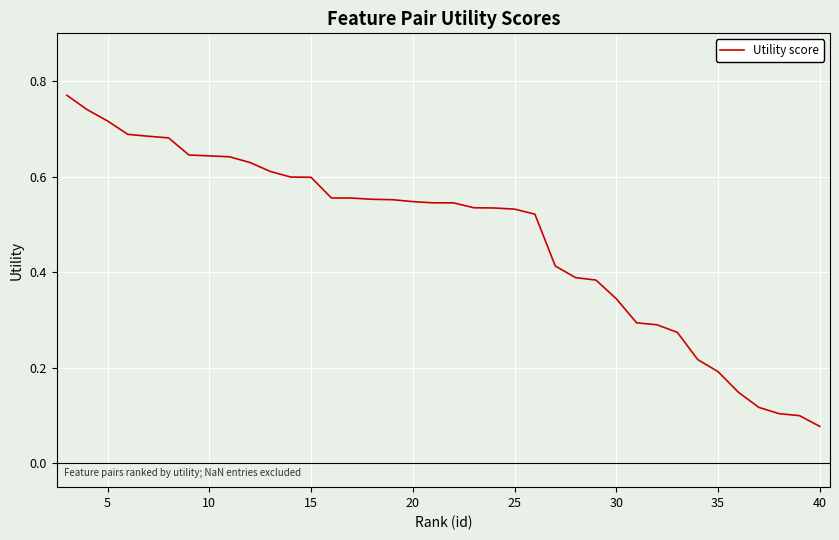

Reading left to right, transcribe all the data shown in this chart.

0.8	0.7	0.7	0.7	0.7	0.7	0.6	0.6	0.6	0.6	0.6	0.6	0.6	0.6	0.6	0.6	0.6	0.5	0.5	0.5	0.5	0.5	0.5	0.5	0.4	0.4	0.4	0.3	0.3	0.3	0.3	0.2	0.2	0.1	0.1	0.1	0.1	0.1